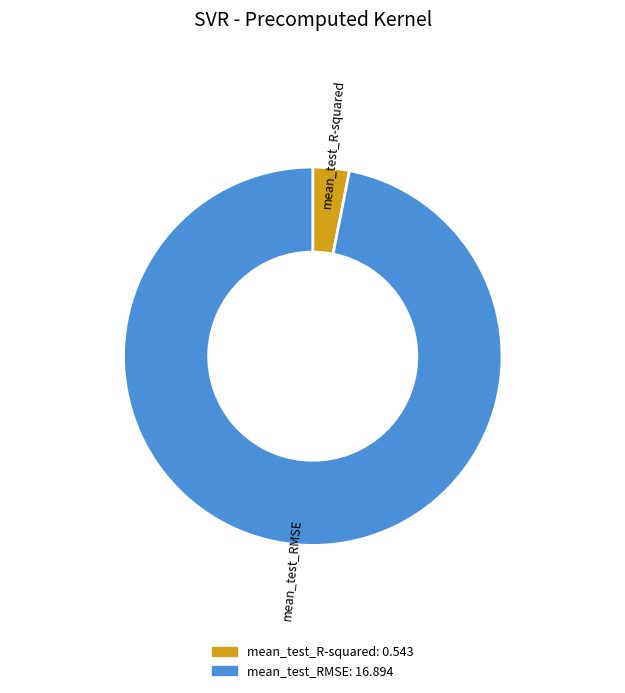

Between mean_test_RMSE and mean_test_R-squared, which is larger?

mean_test_RMSE